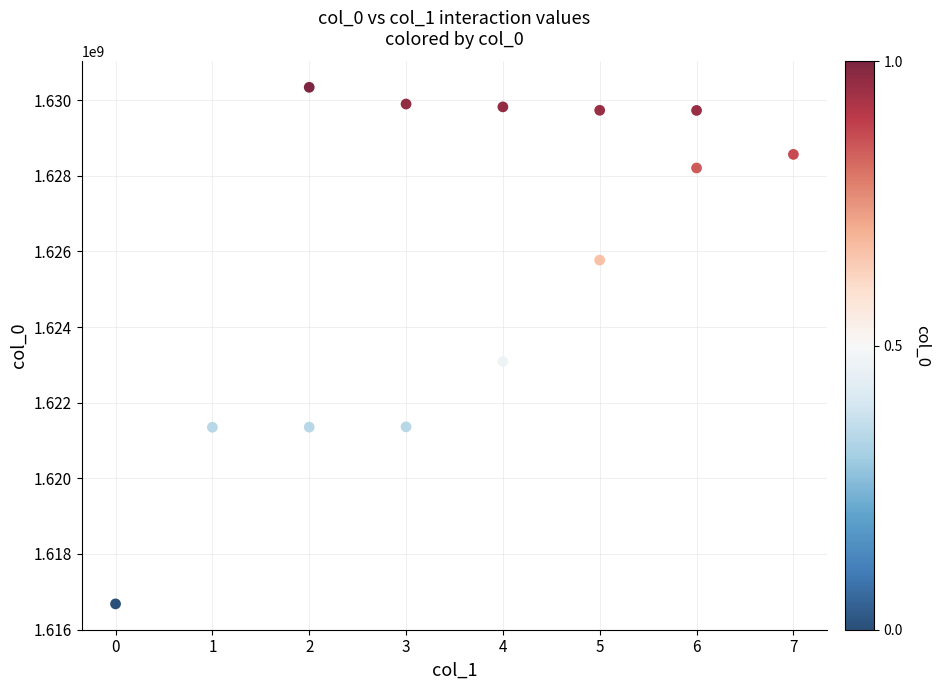

What is the range of X values (max minus min)?

7